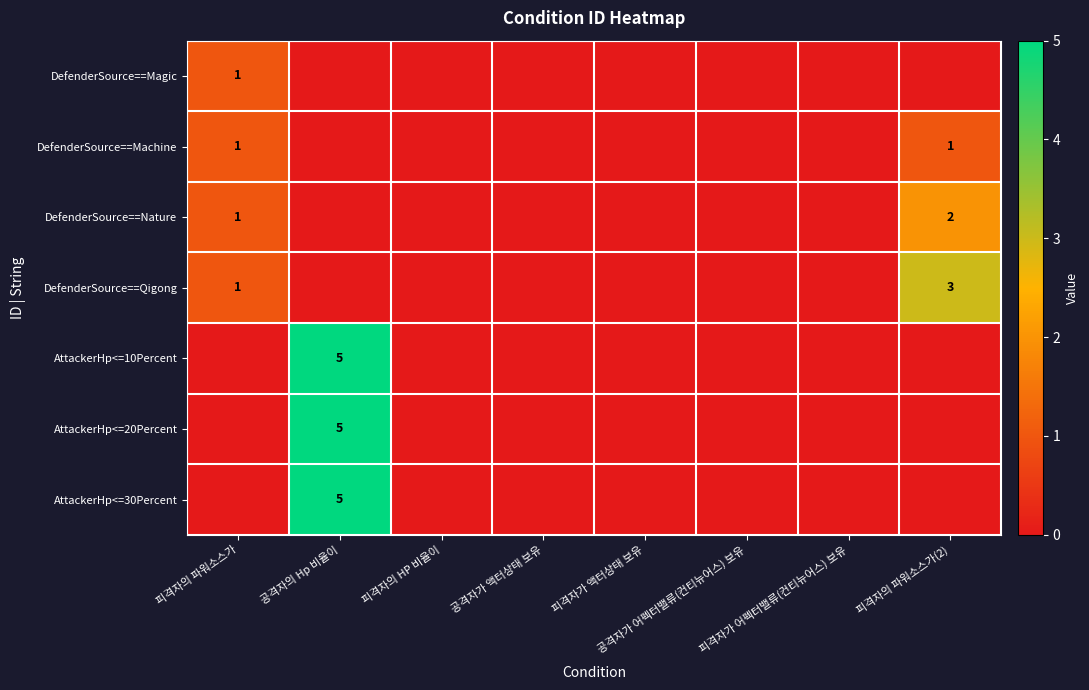

Which category has the lowest value in the DefenderSource==Qigong series?

공격자의 Hp 비율이